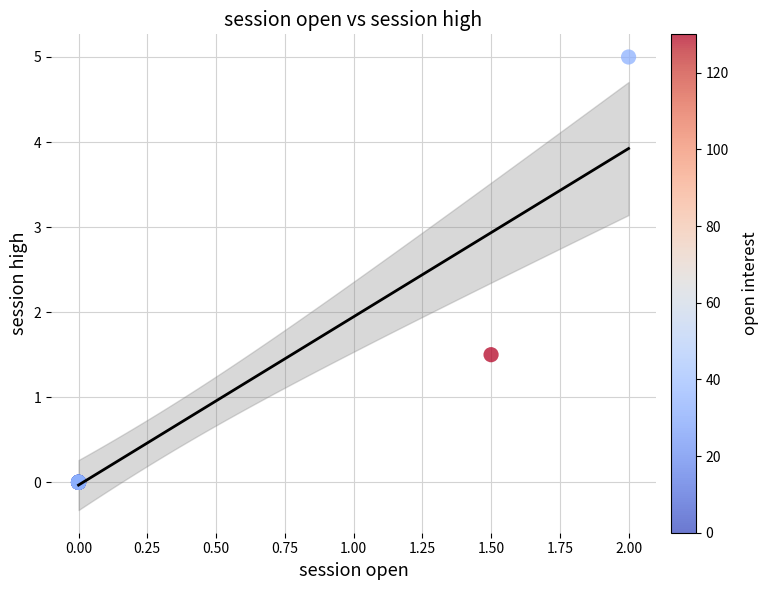

What Y value in the scatter plot is closest to 2?

1.5